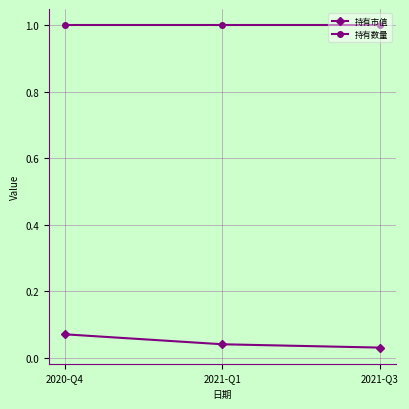

What is the sum of all 持有数量 values?

3.0